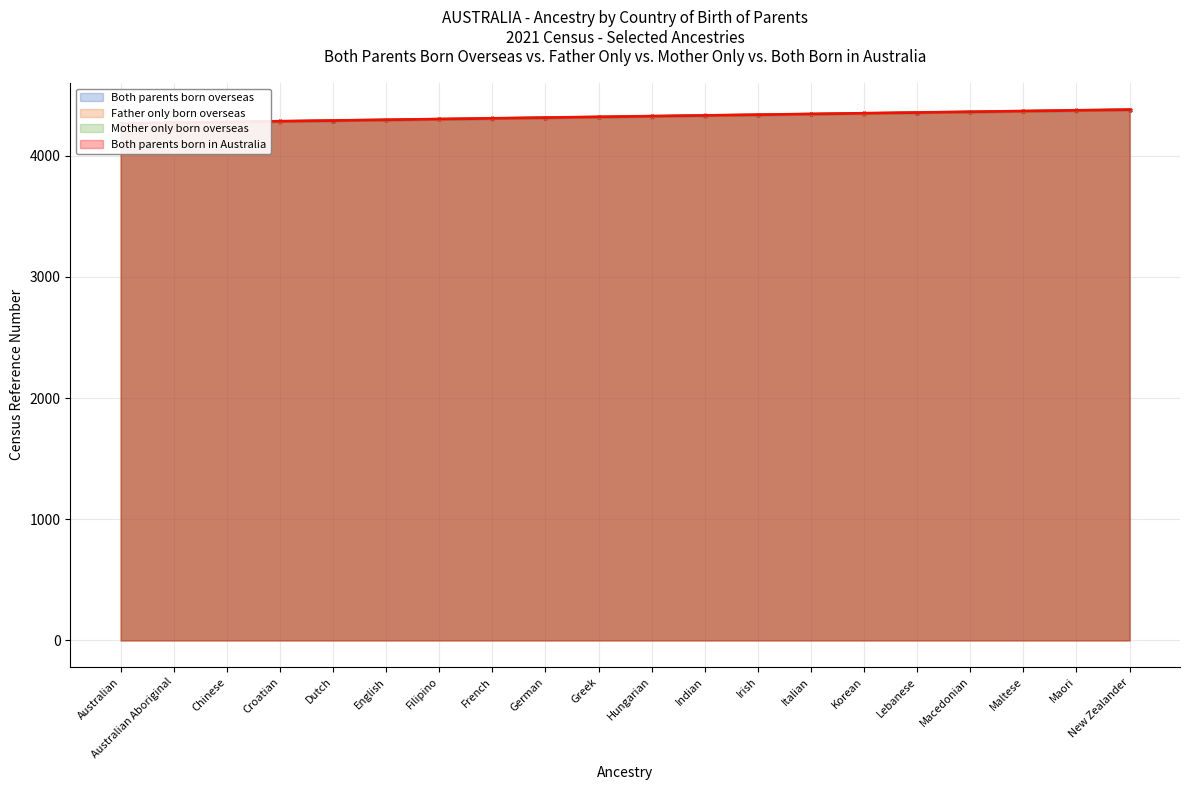

What are all the series names shown in the legend?

Both parents born overseas, Father only born overseas, Mother only born overseas, Both parents born in Australia